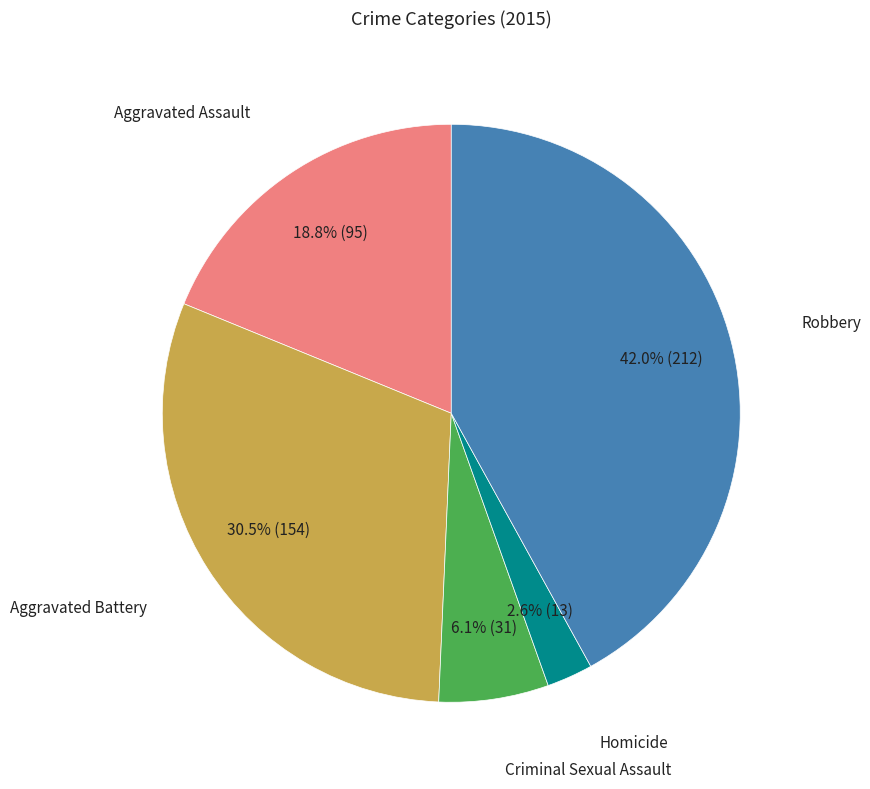

Does any single category account for the majority?

No